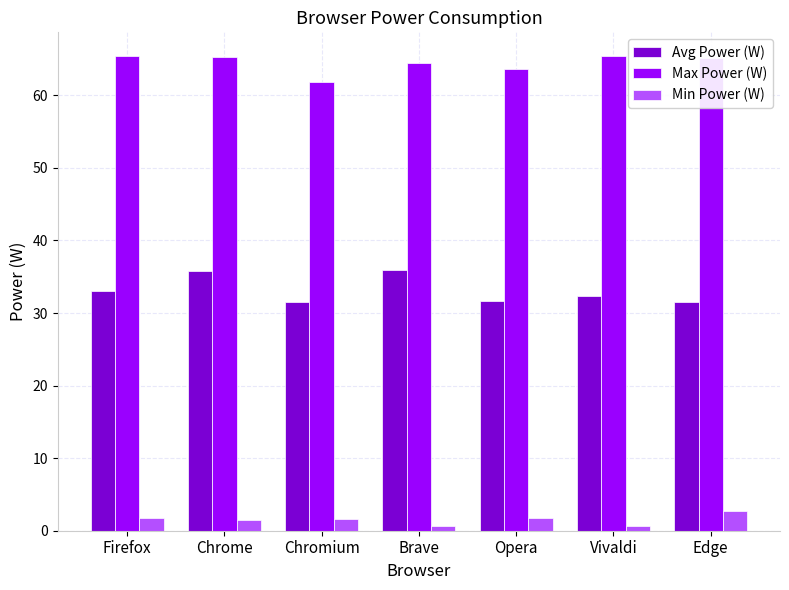

What is the sum of all Min Power (W) values?

10.5